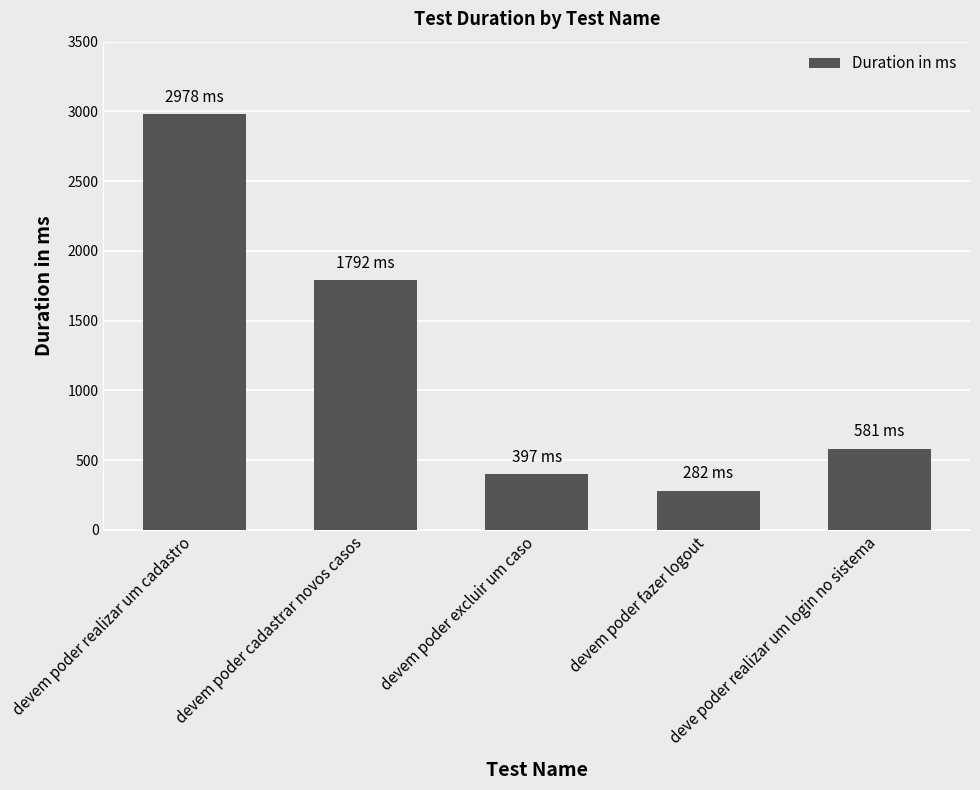

Is it true that the value at deve poder realizar um login no sistema is 581?

True